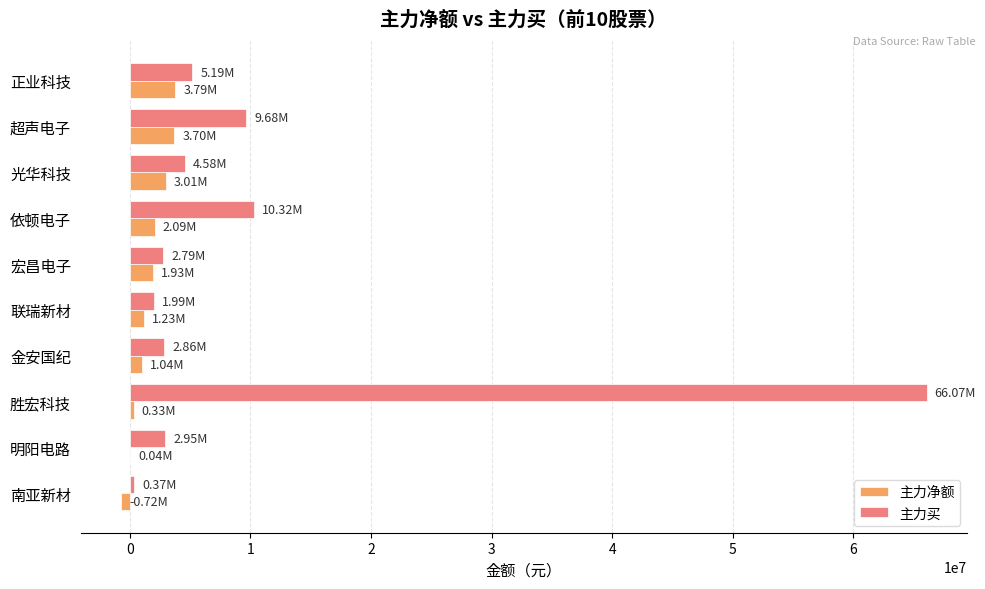

How many distinct data groups are displayed?

2